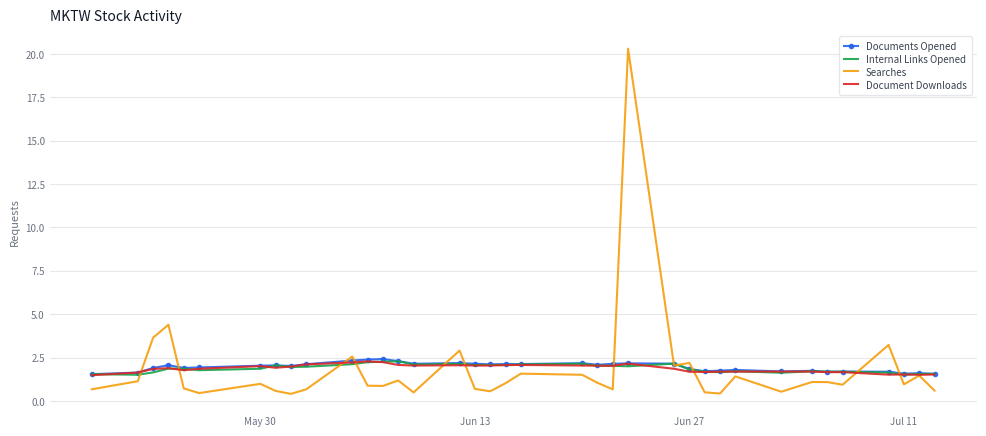

What is the lowest value of the Internal Links Opened series?

1.5